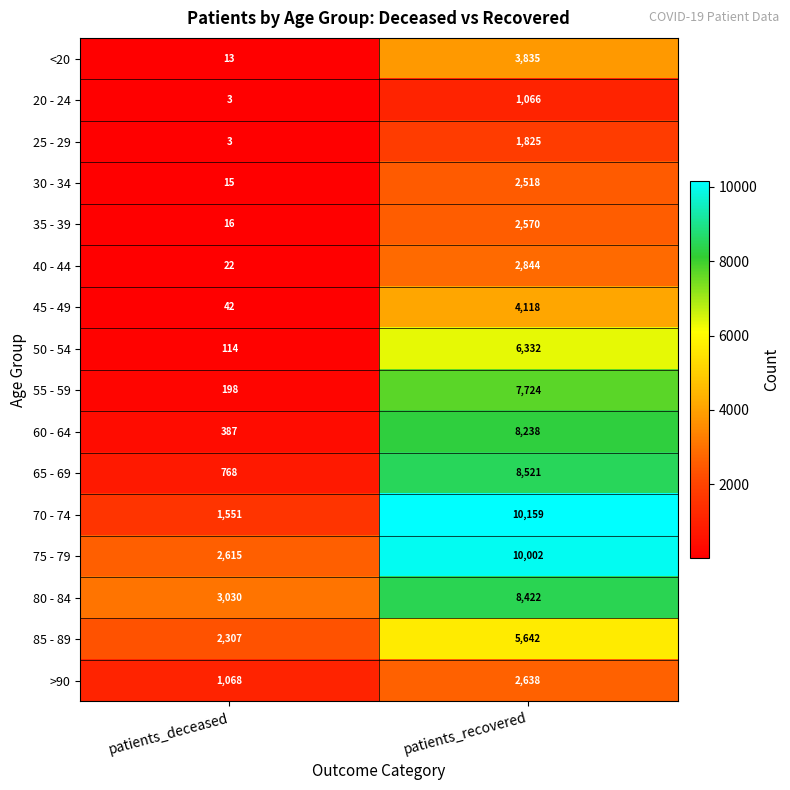

Read the 80 - 84 value at patients_deceased, to the nearest 50.

3050